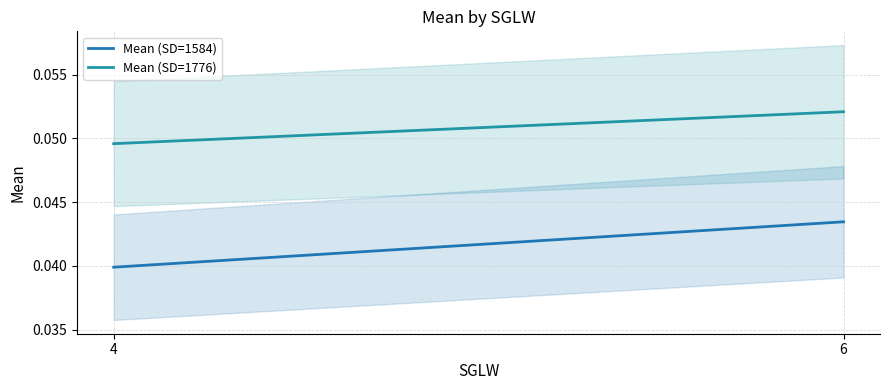

What are all the series names shown in the legend?

Mean (SD=1584), Mean (SD=1776)